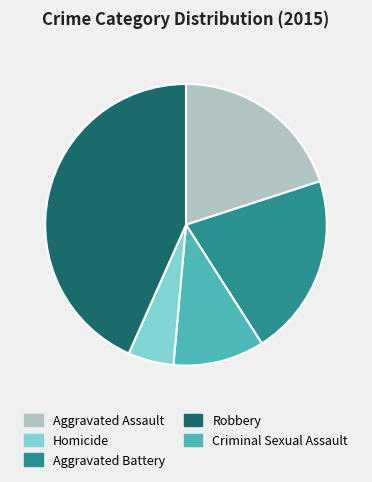

Does any single category account for the majority?

No